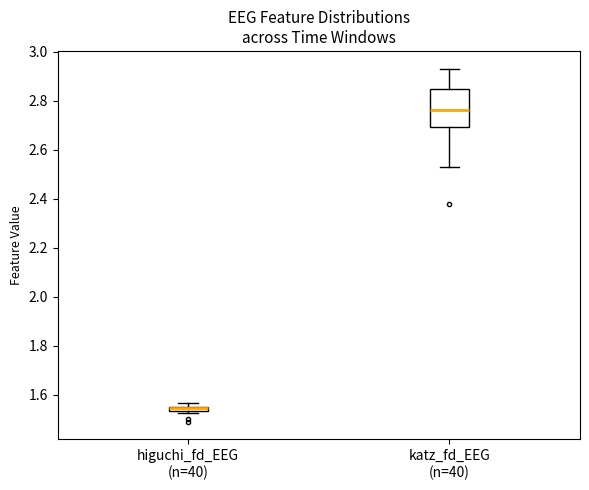

Which box has the highest median line?

katz_fd_EEG (n=40)